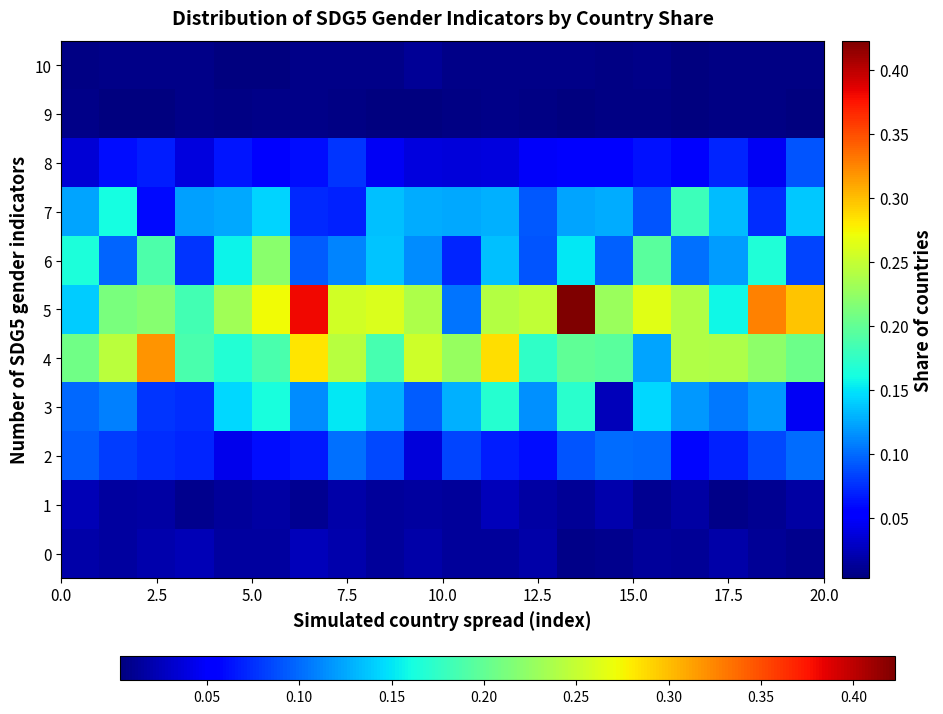

What is the greatest value displayed?

0.4